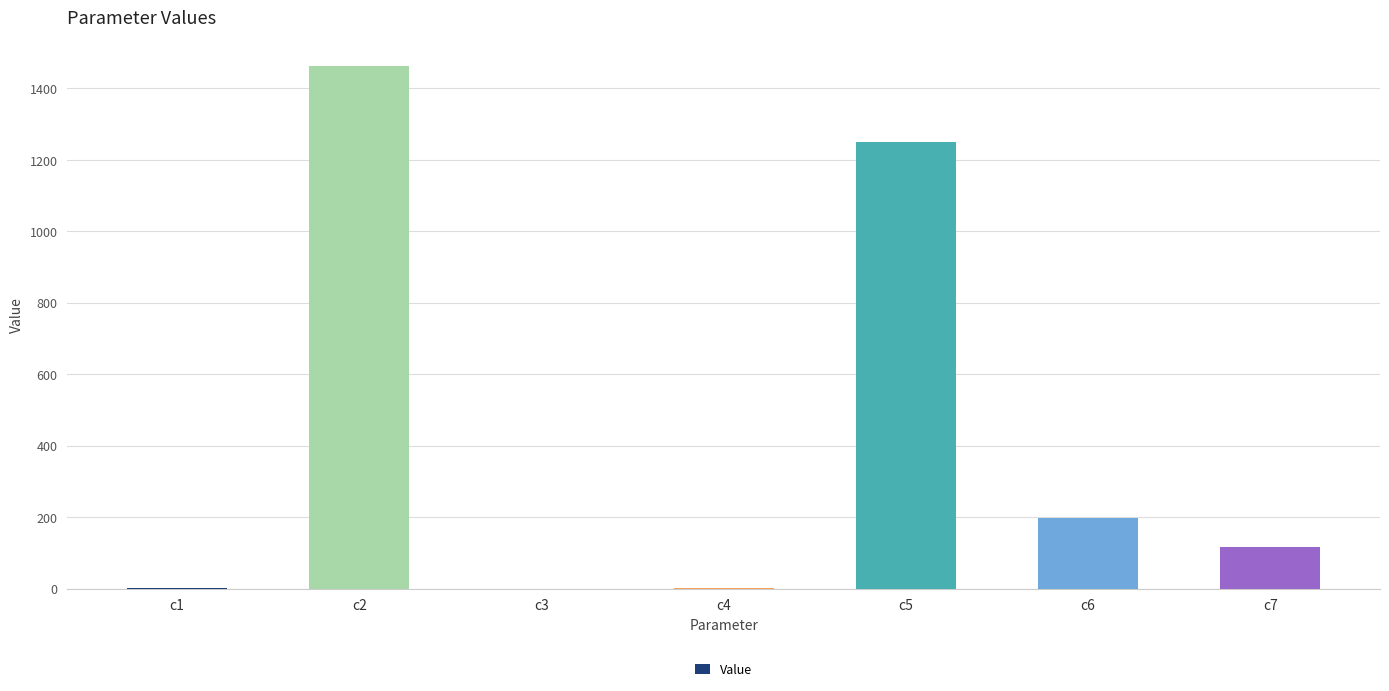

Which label corresponds to the largest value in the chart?

c2